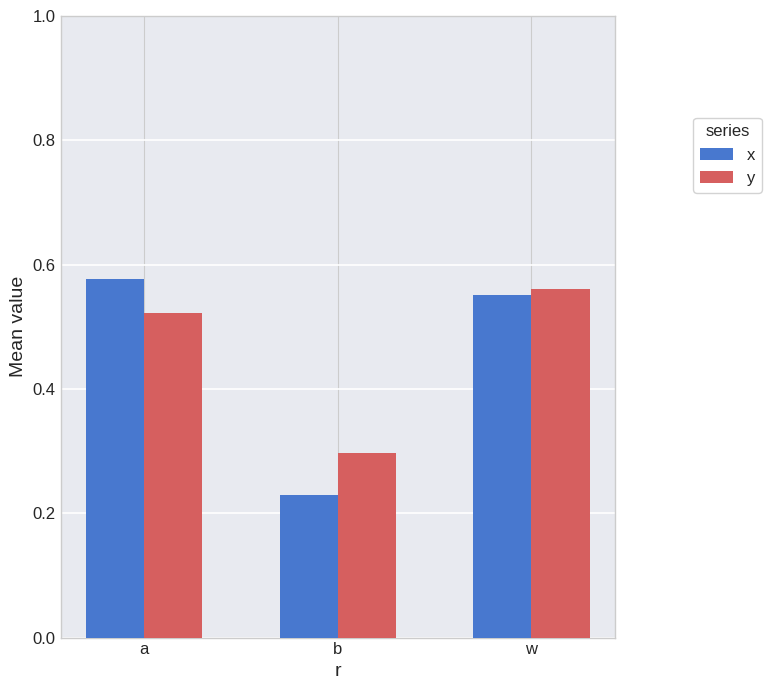

Count the number of data series in this chart.

2